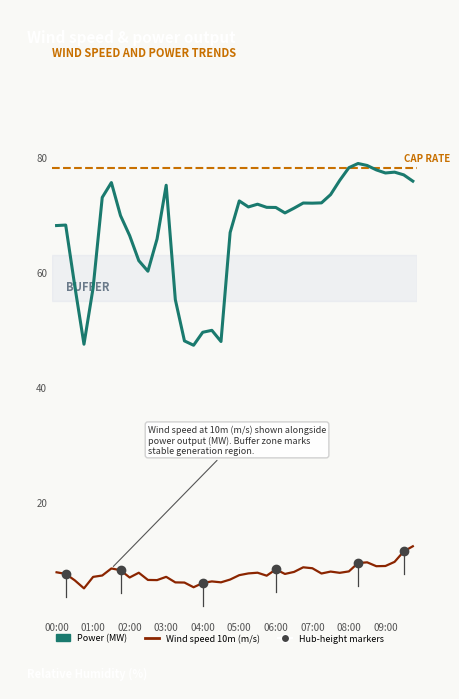

What is the greatest value displayed?

78.8